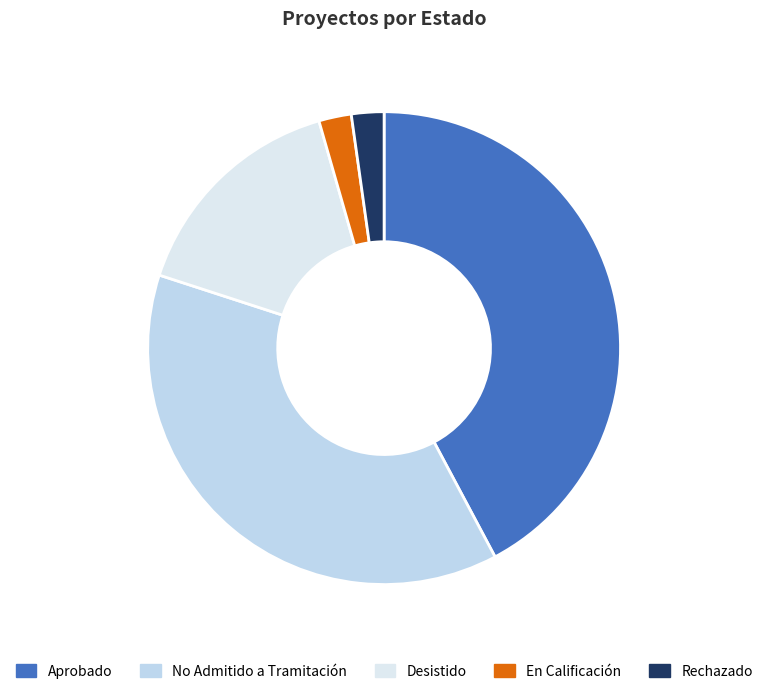

Count the number of slices in the pie.

5